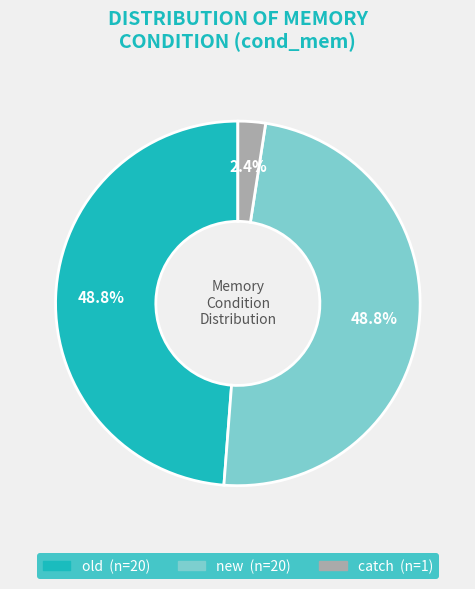

Is there any slice that represents more than half of the pie?

No